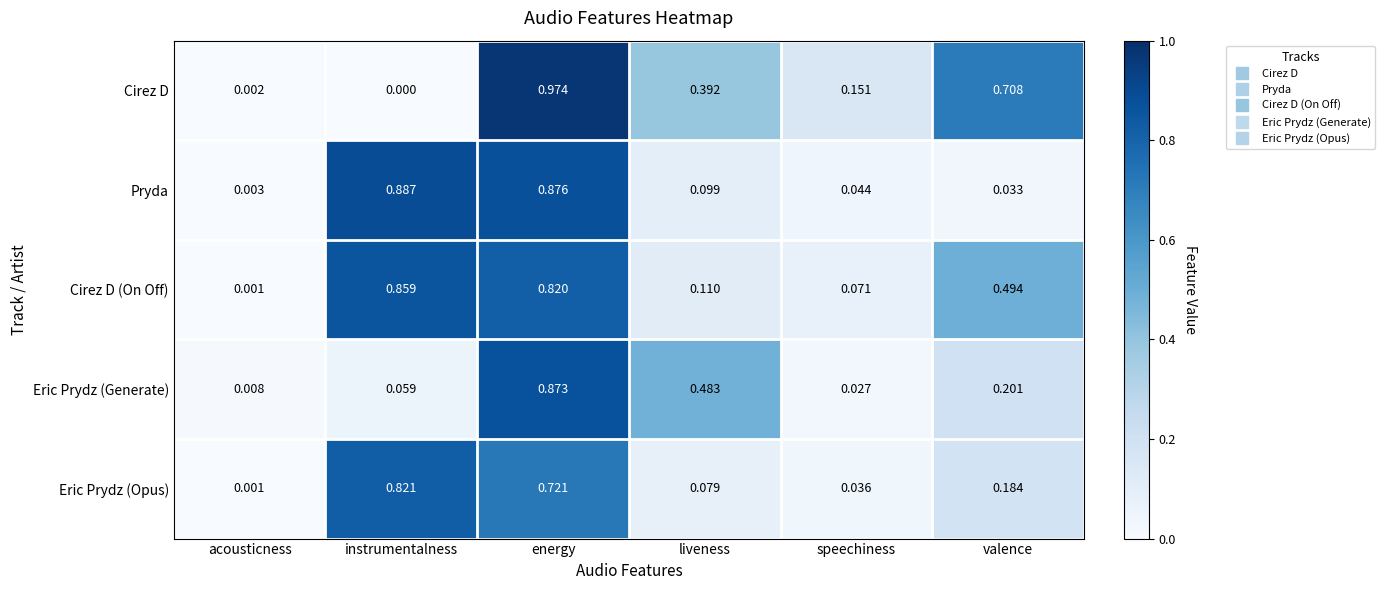

At which category does the chart reach its minimum across all series?

instrumentalness